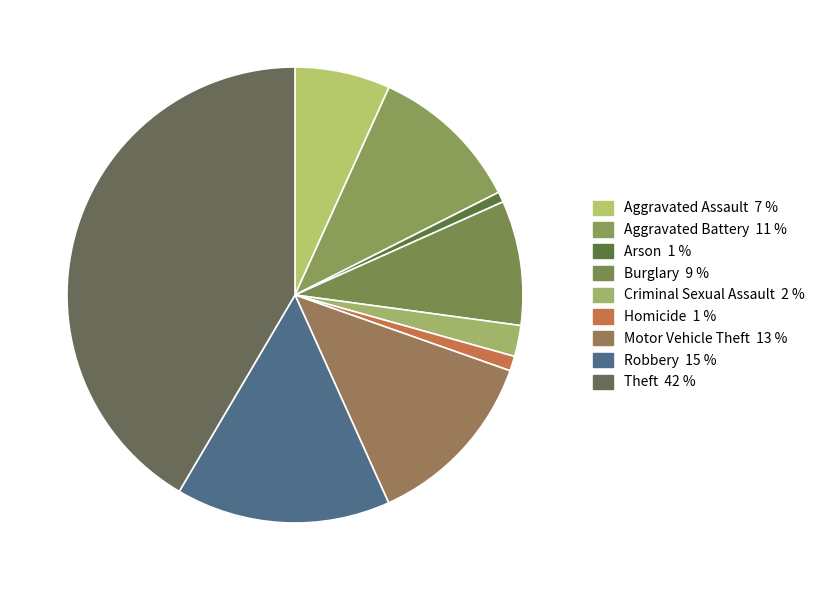

How many segments does this pie chart have?

9